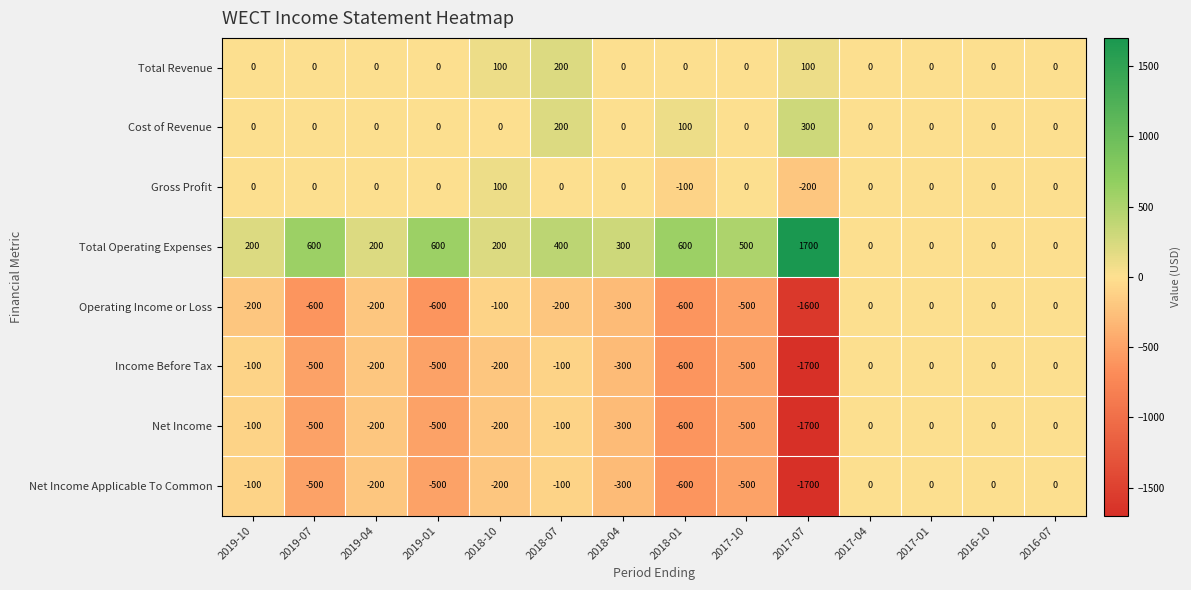

What is the greatest value displayed?

1700